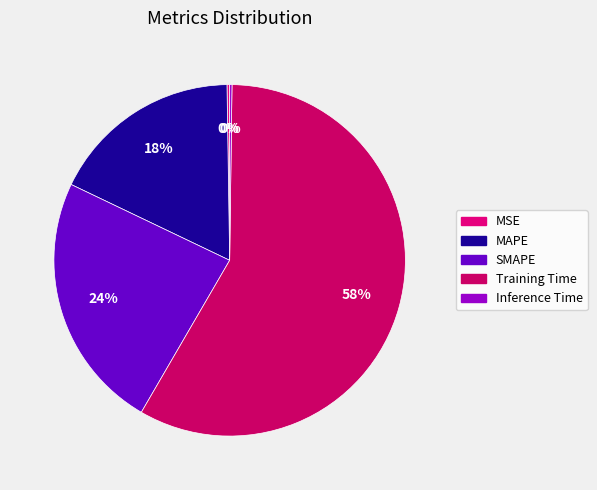

How many slices are in this pie chart?

5